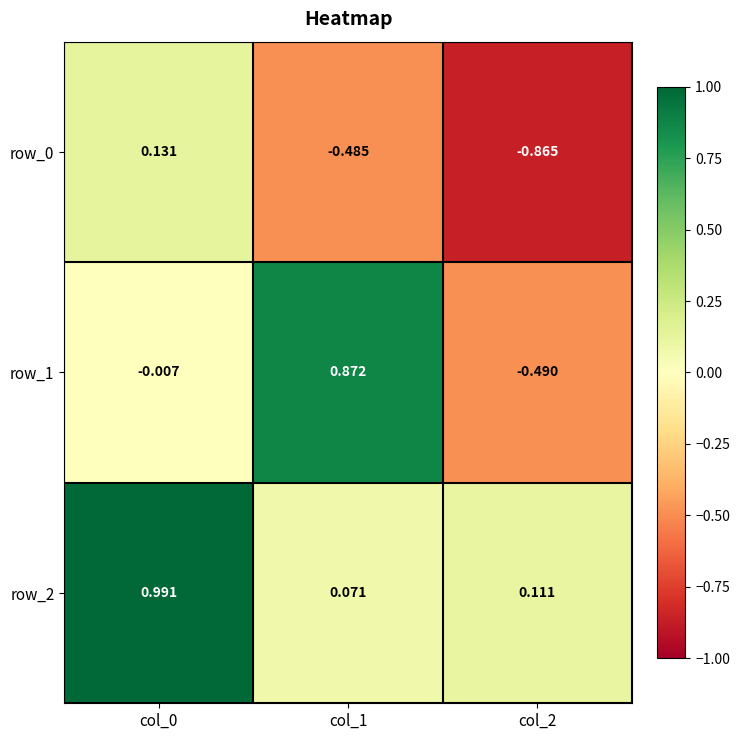

Is the value of row_2 at col_1 greater than the value of row_0 at col_0?

No